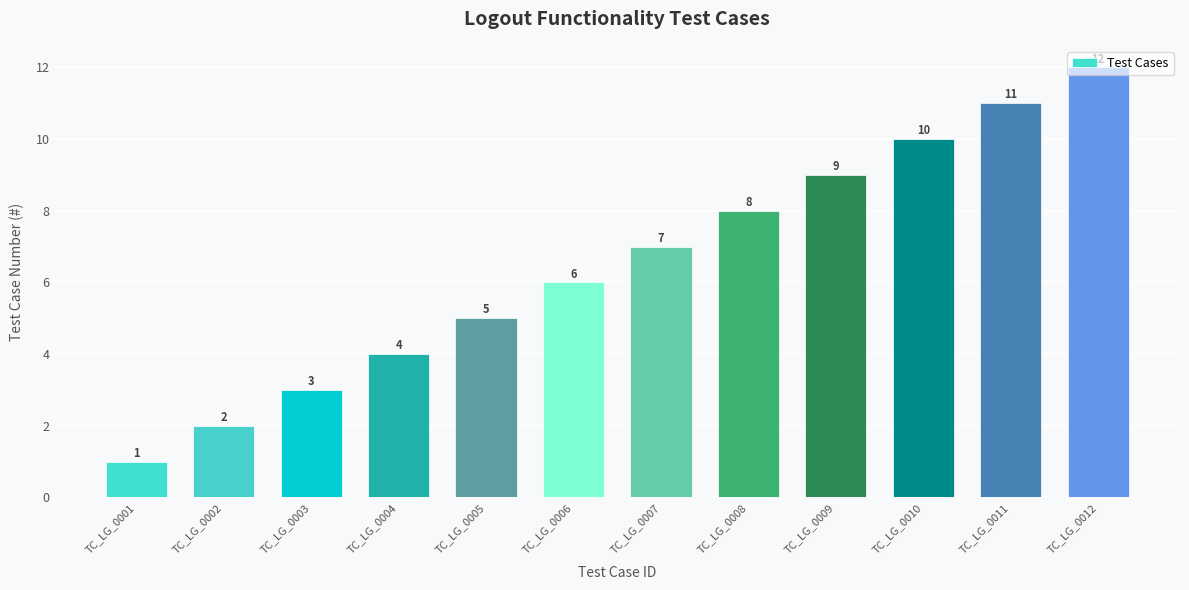

At which category does the chart reach its peak across all series?

TC_LG_0012